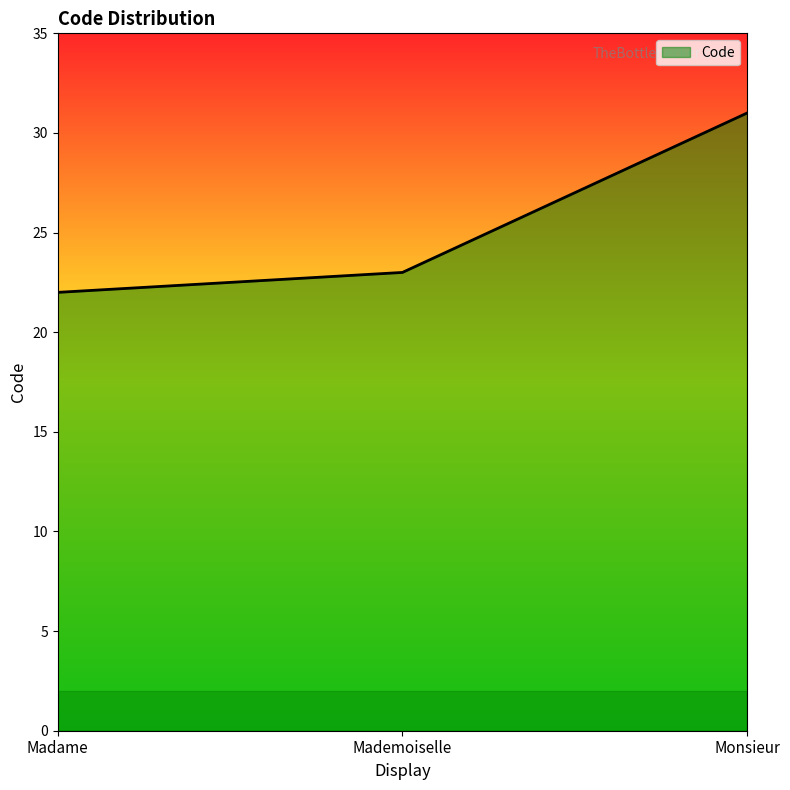

What position from the left is Monsieur?

3